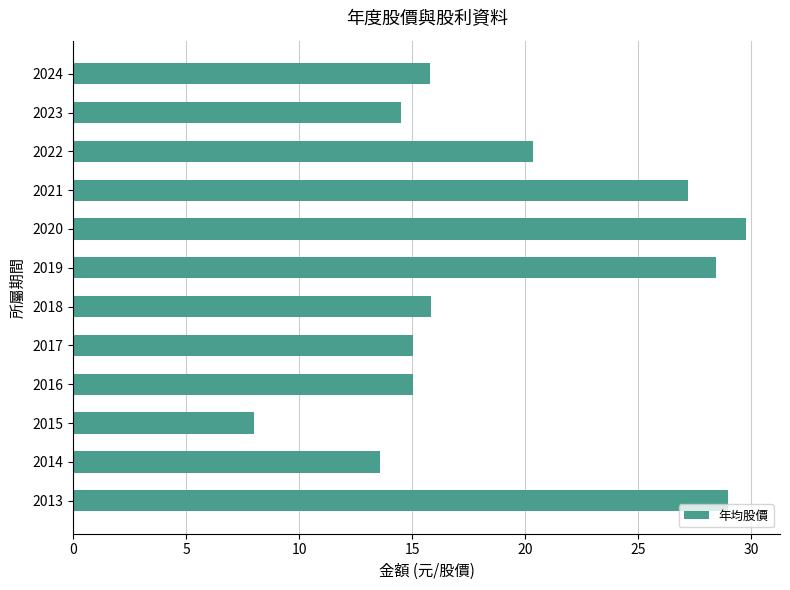

Which label corresponds to the largest value in the chart?

2020